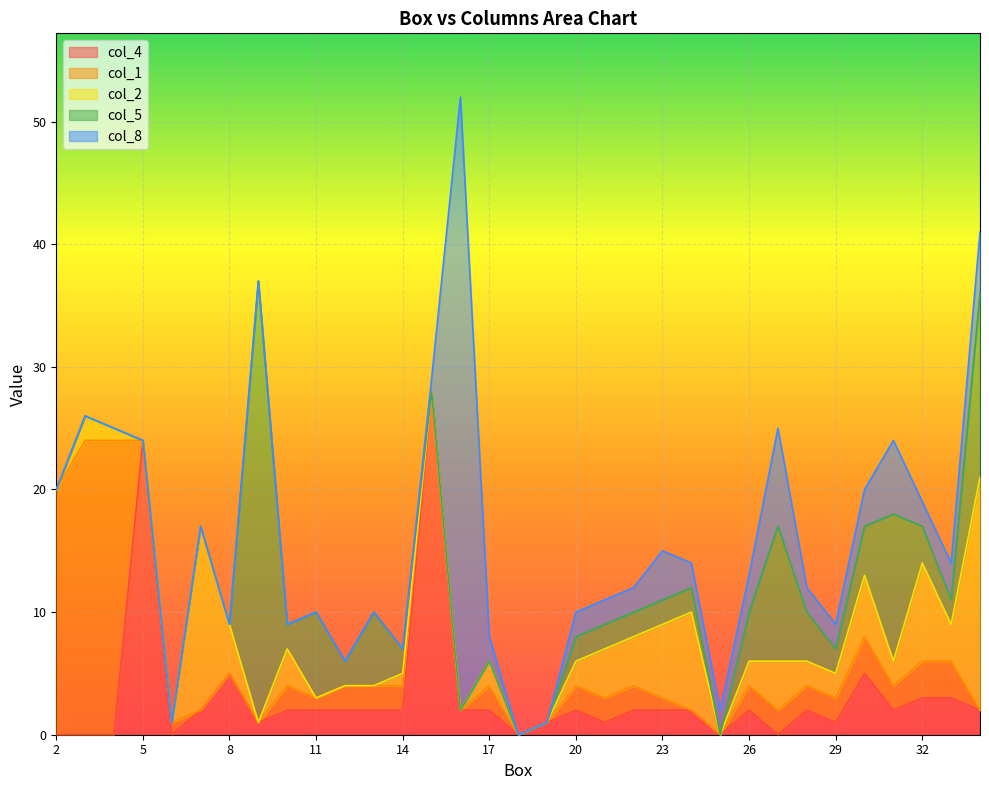

What is the spread (max minus min) of values at 33?

1